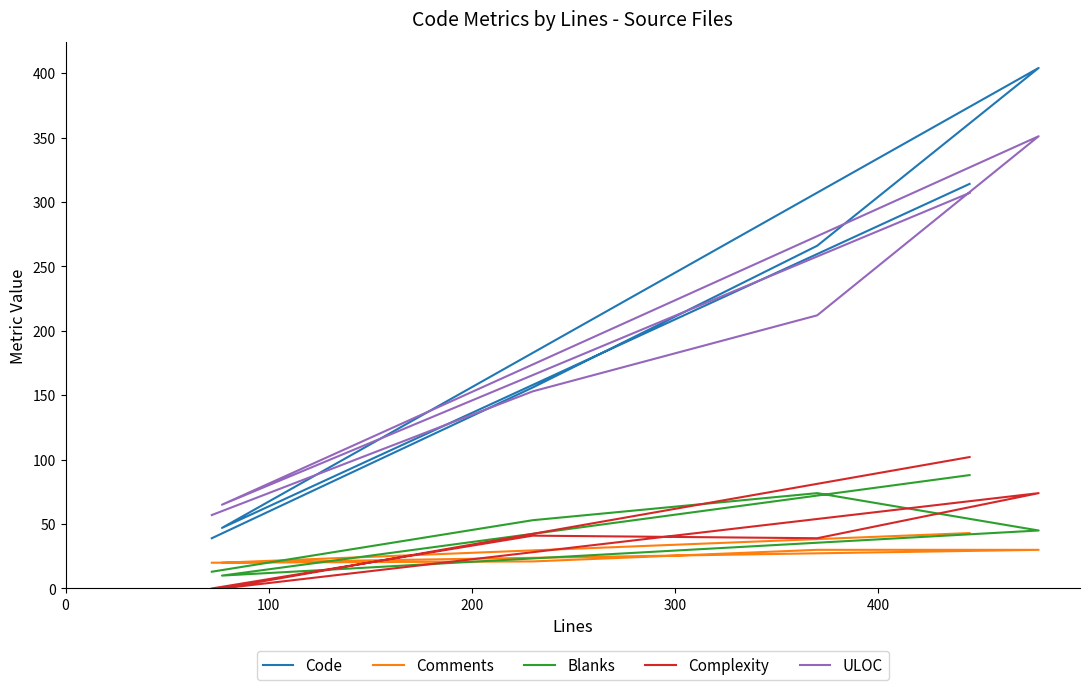

How many values in the Blanks series are below 53?

3